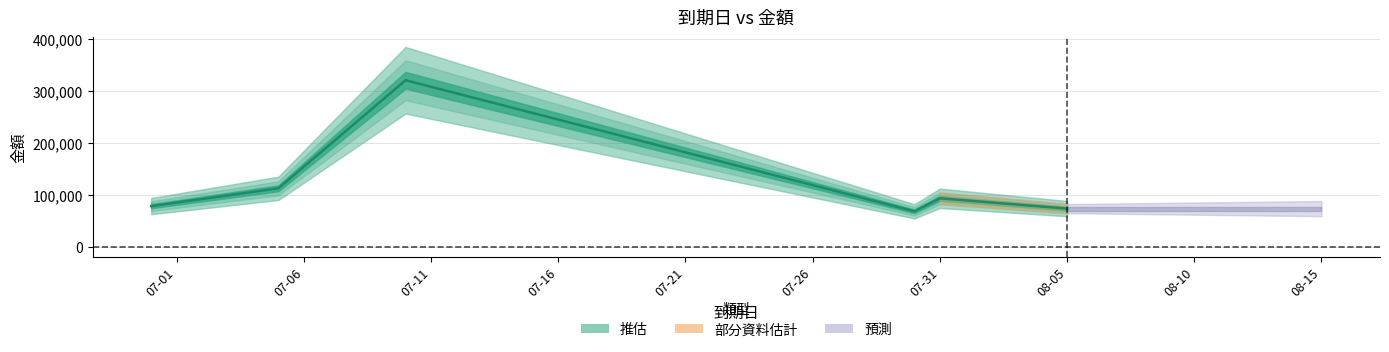

How many points are lower than both their immediate neighbors (excluding endpoints)?

1